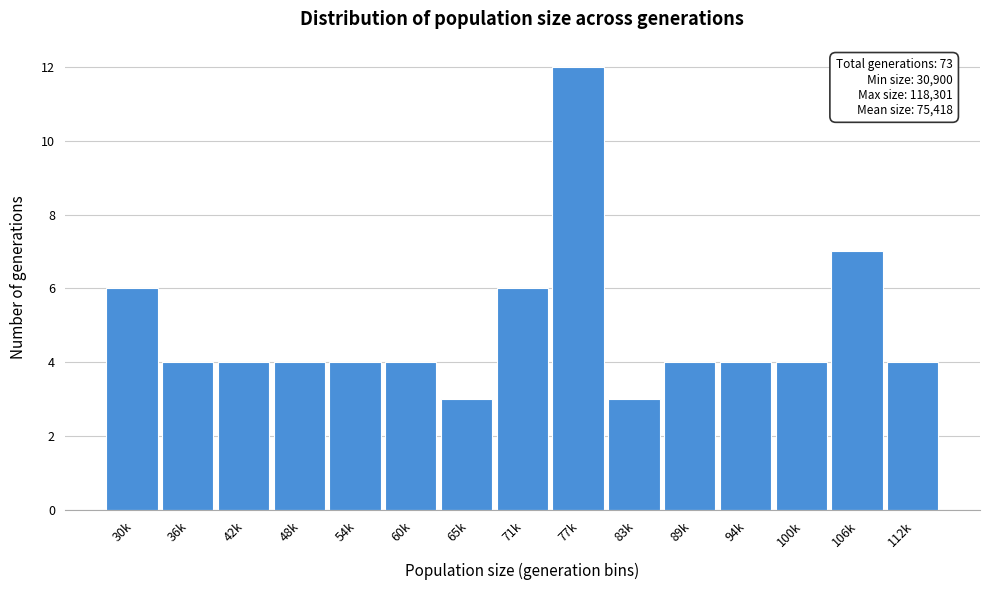

Reading left to right, what are all the values shown in this chart?

6	4	4	4	4	4	3	6	12	3	4	4	4	7	4